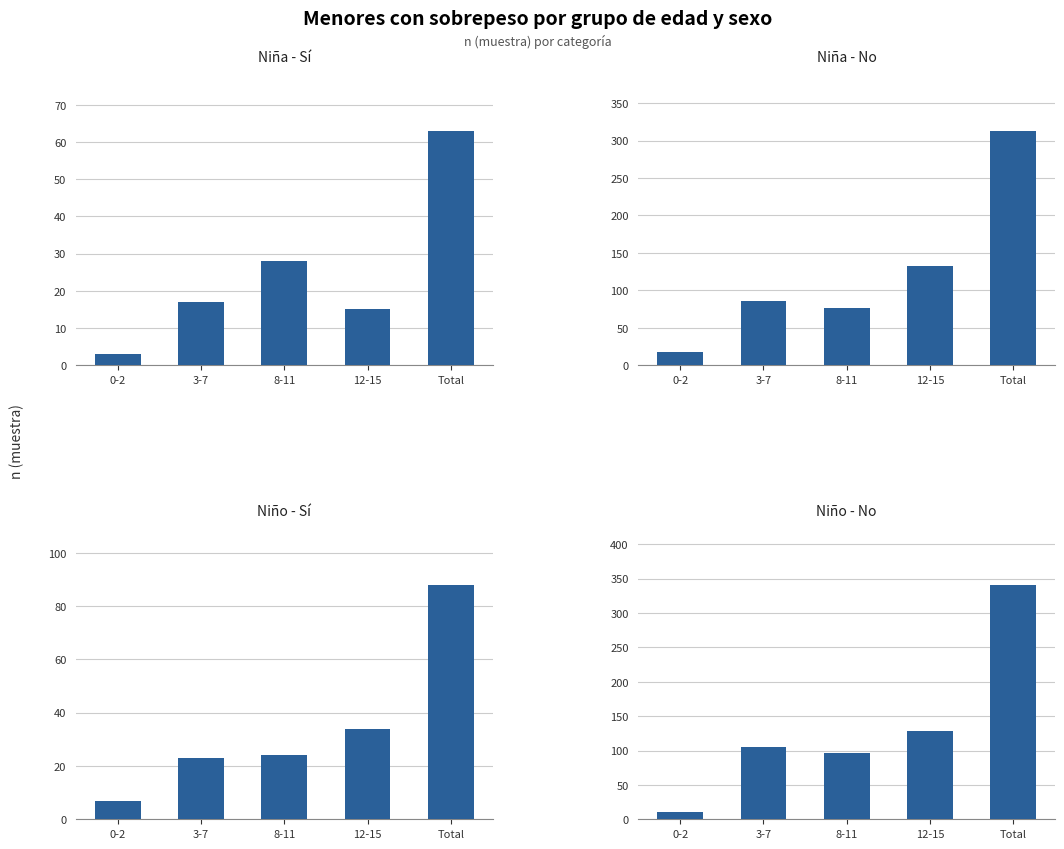

Read the Niña - No value at 0-2, to the nearest 10.

20